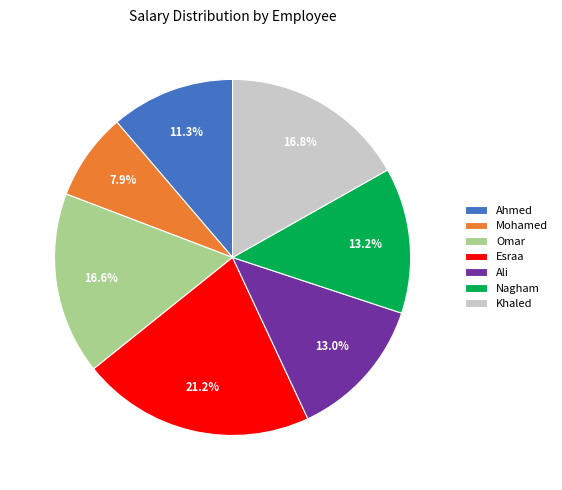

Is there a majority slice in this chart?

No